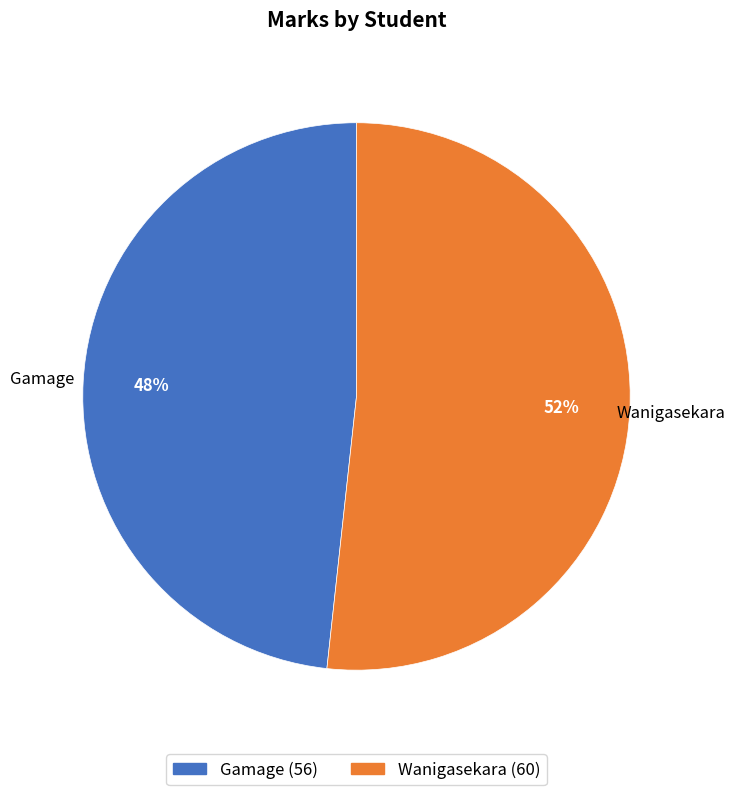

The Wanigasekara slice represents 63% of the pie. True or false?

False